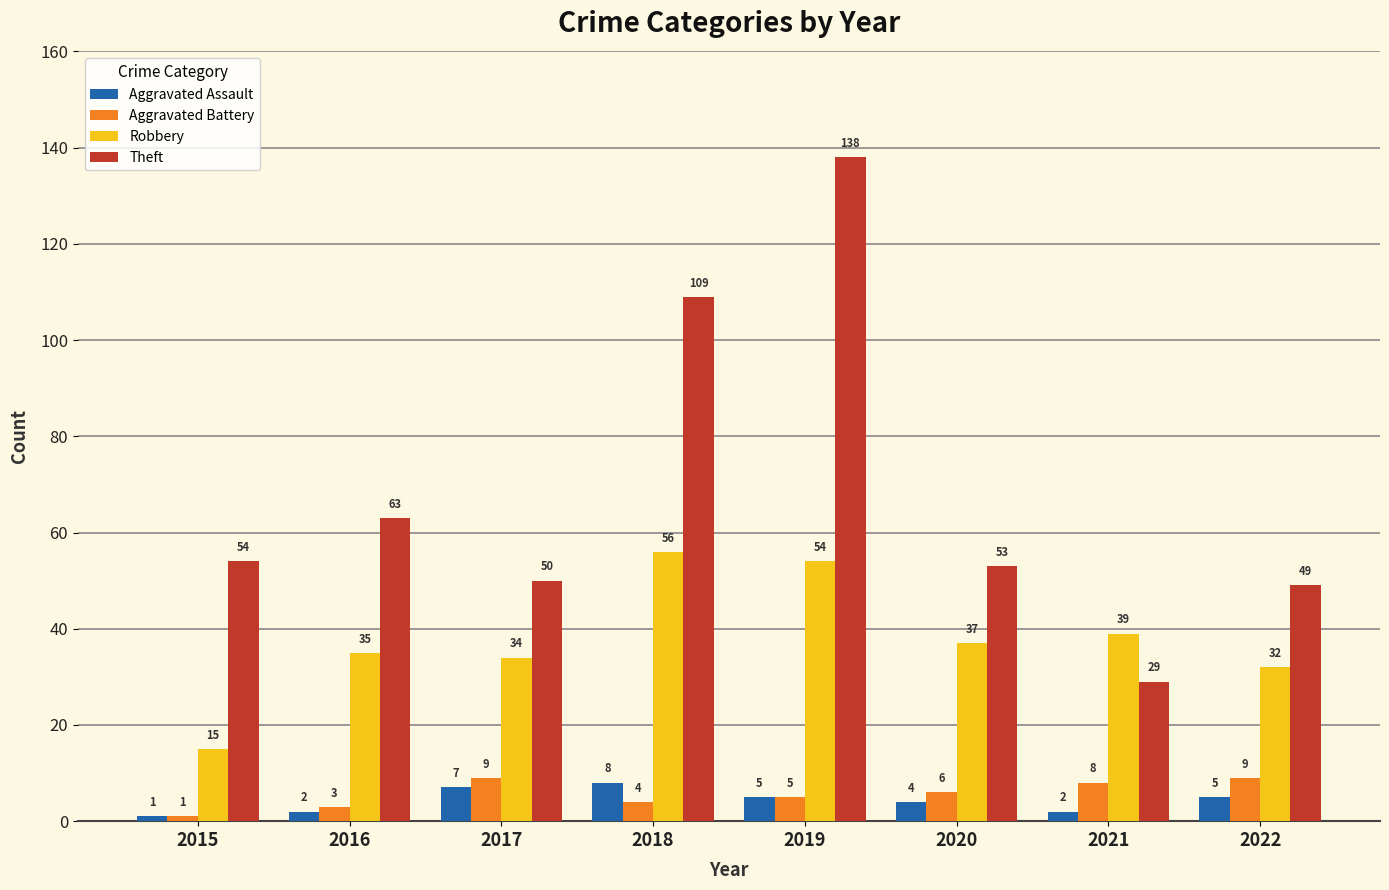

Between 2016 and 2018, which series saw the biggest shift?

Theft